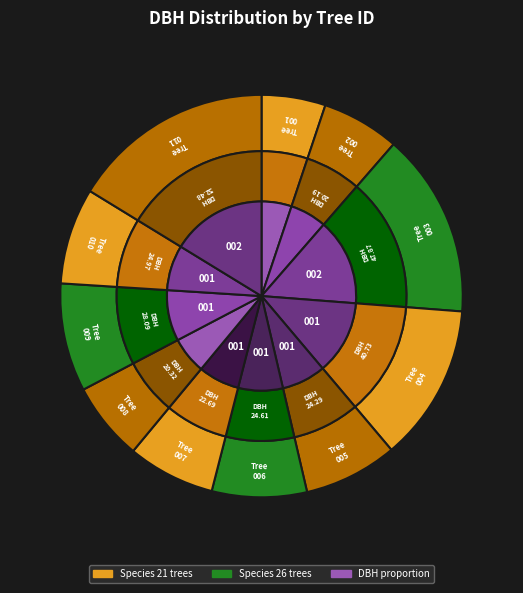

How many segments does this pie chart have?

11